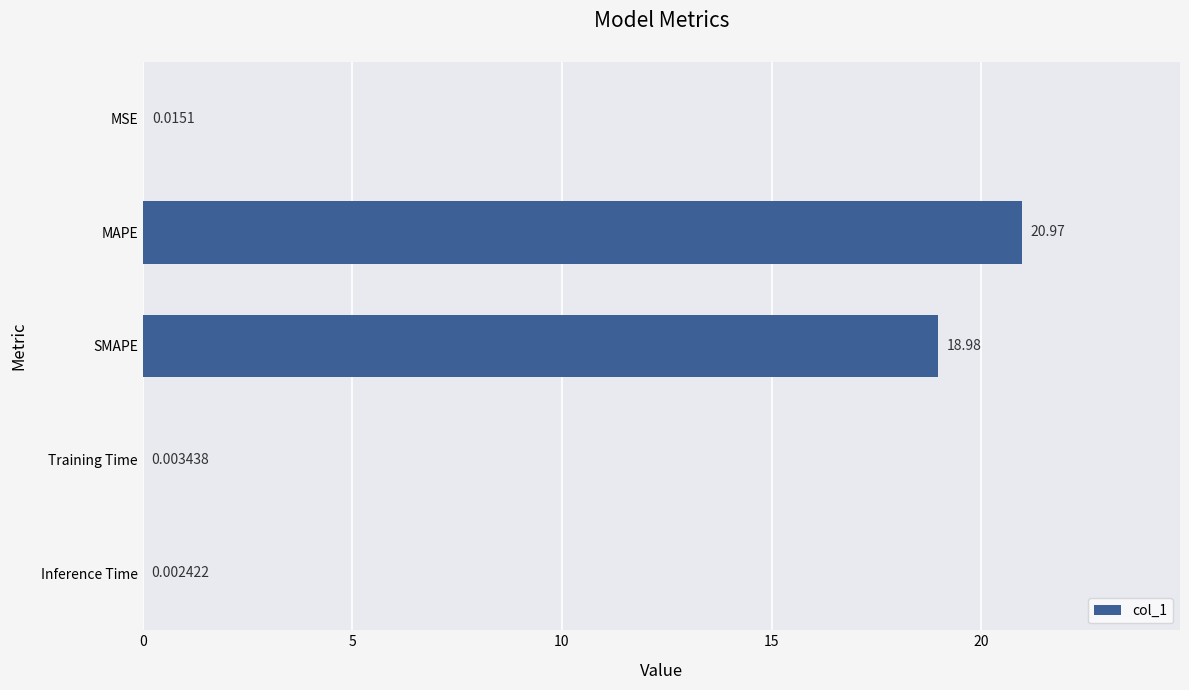

Which category has the highest value across all series?

MAPE